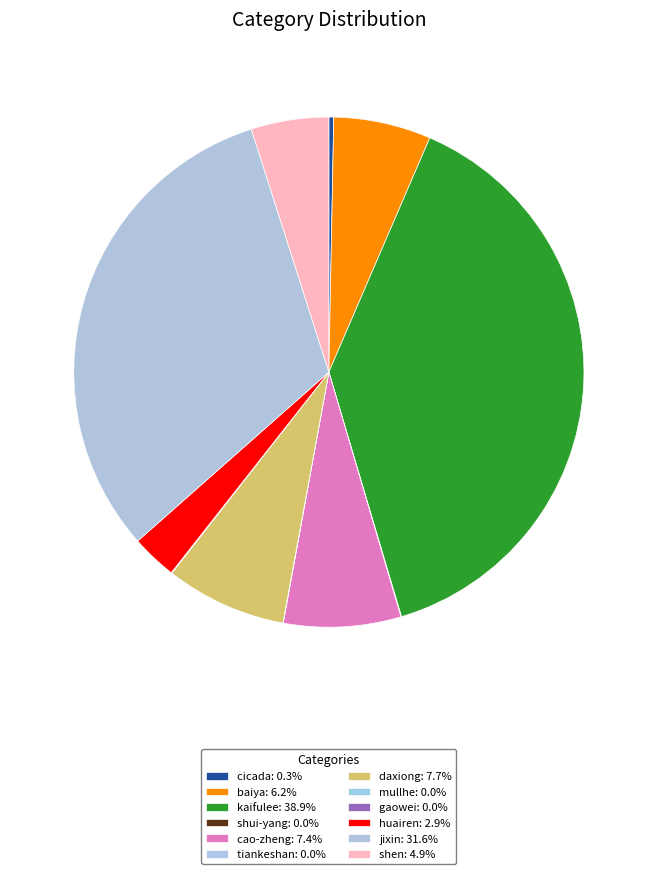

Between shen and baiya, which is larger?

baiya